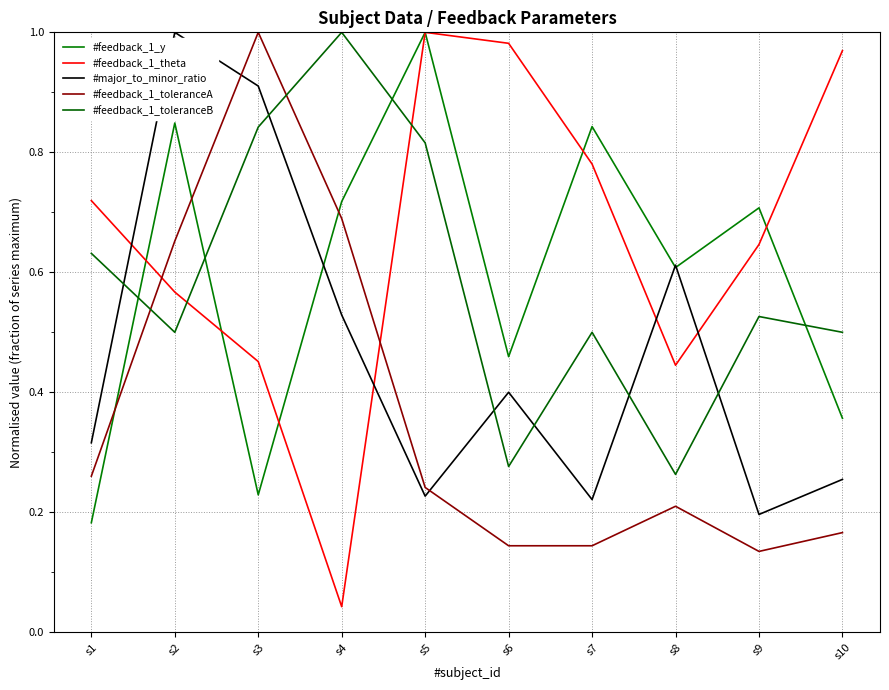

List the series in order of their peak value, lowest first.

#feedback_1_y, #feedback_1_theta, #major_to_minor_ratio, #feedback_1_toleranceA, #feedback_1_toleranceB